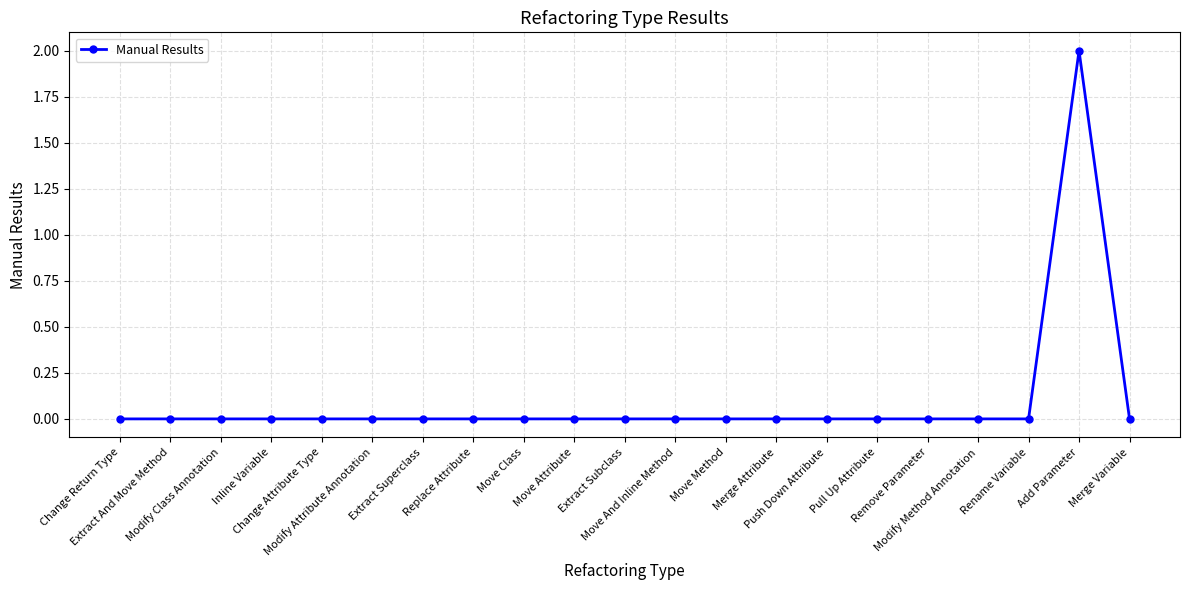

Does the chart have visible grid lines?

Yes